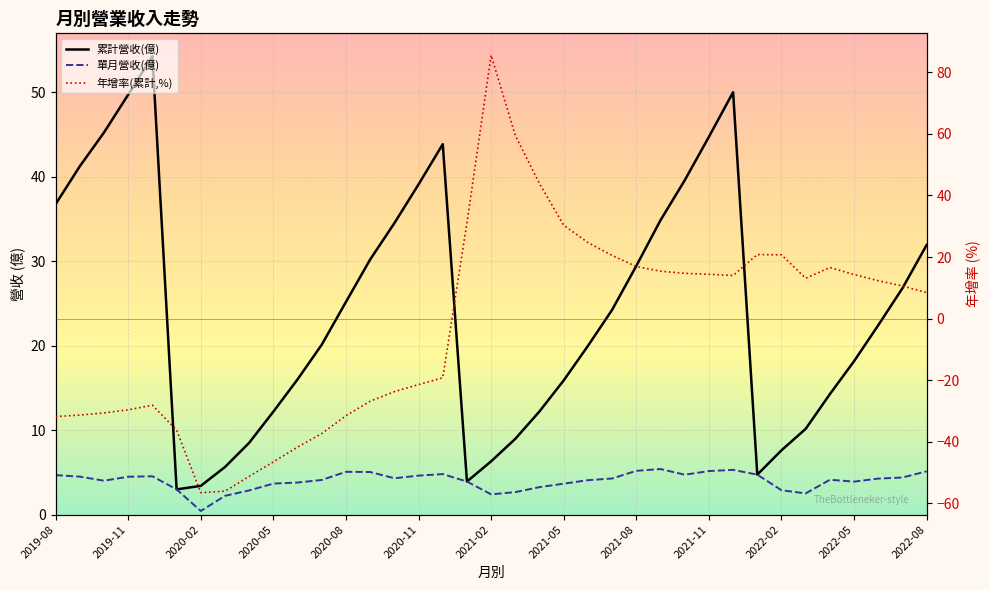

What is the maximum value shown in the chart?

85.5